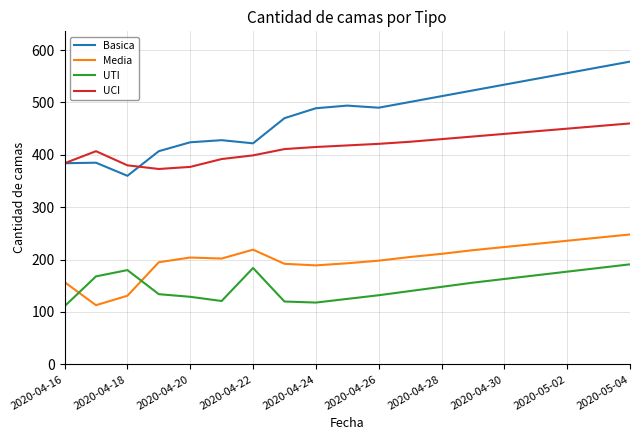

Rank the series by their maximum value, from lowest to highest.

UTI, Media, UCI, Basica